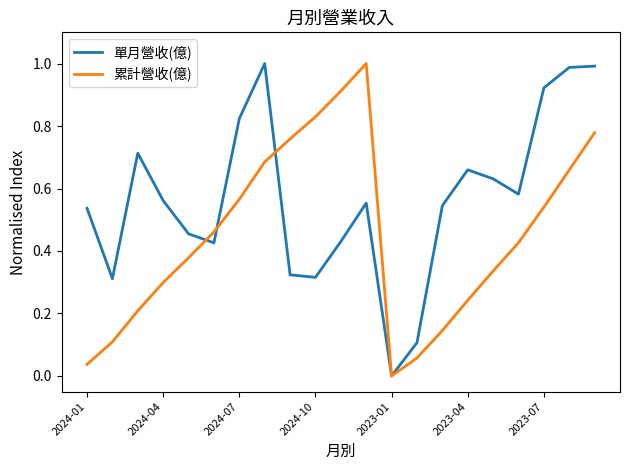

In 單月營收(億), how many points are higher than both neighbors (excluding endpoints)?

4